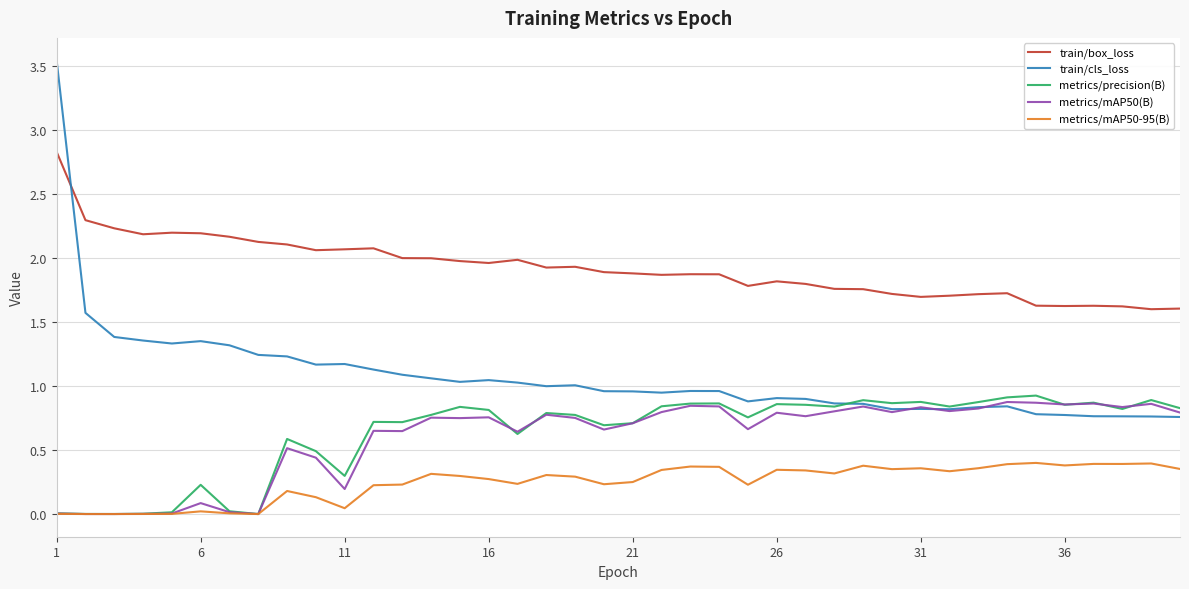

True or false: train/cls_loss and train/box_loss cross at least once.

True